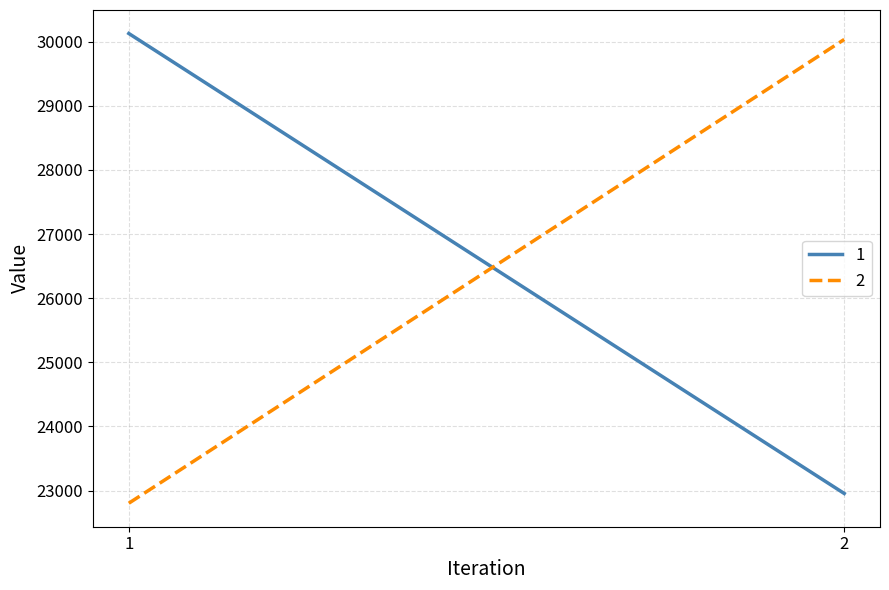

The value of 1 at 2 is 7894. True or false?

False